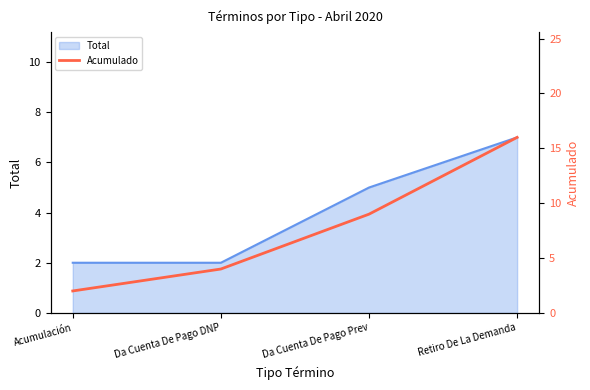

At which label does Total reach its peak?

Retiro De La Demanda